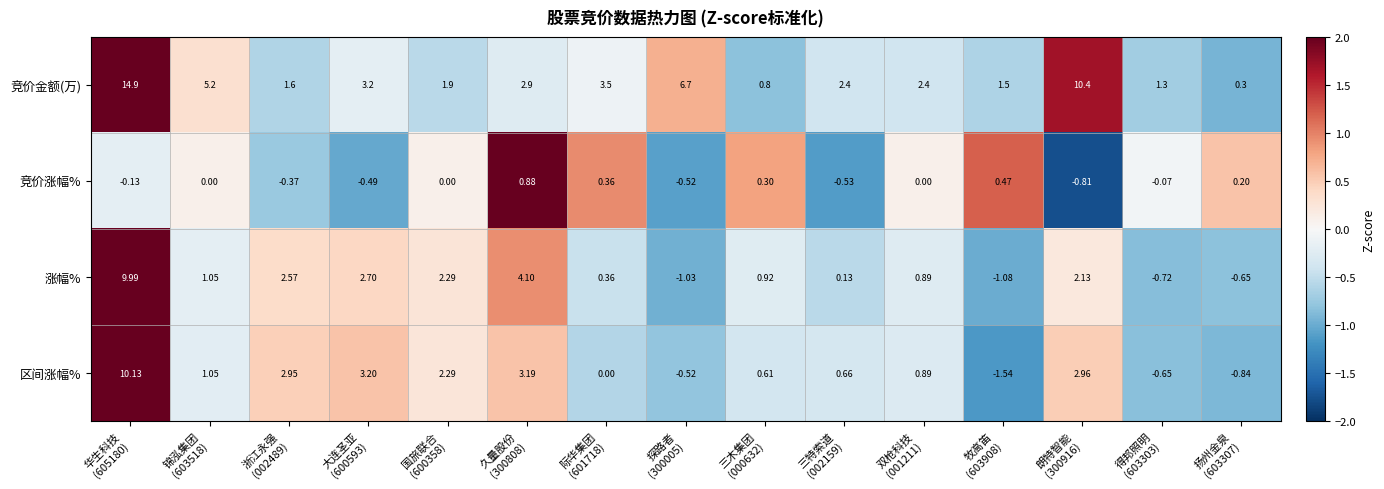

Rank the series by their maximum value, from highest to lowest.

竞价金额(万), 区间涨幅%, 涨幅%, 竞价涨幅%